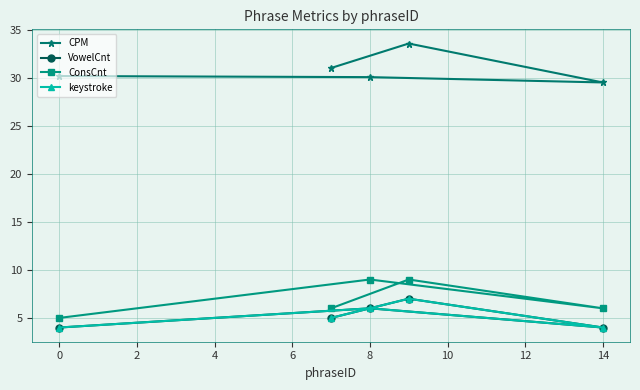

What is the value of the keystroke point at the 2nd from the left?

6.0